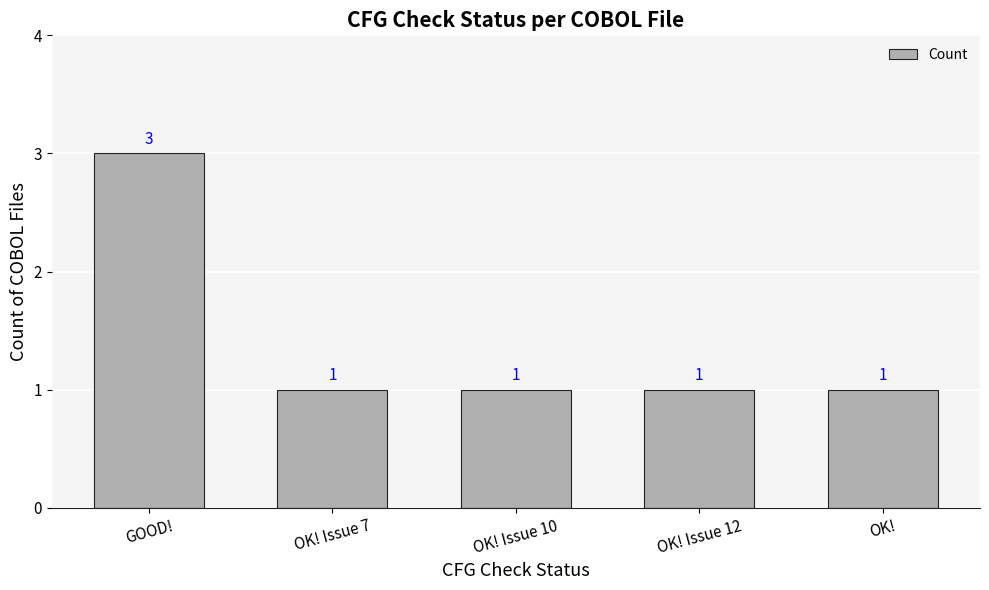

True or false: the data shows 0 at OK! Issue 10.

False